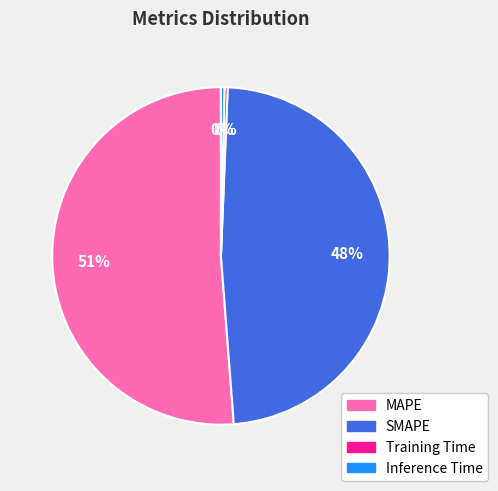

What is the largest slice in the pie chart?

MAPE